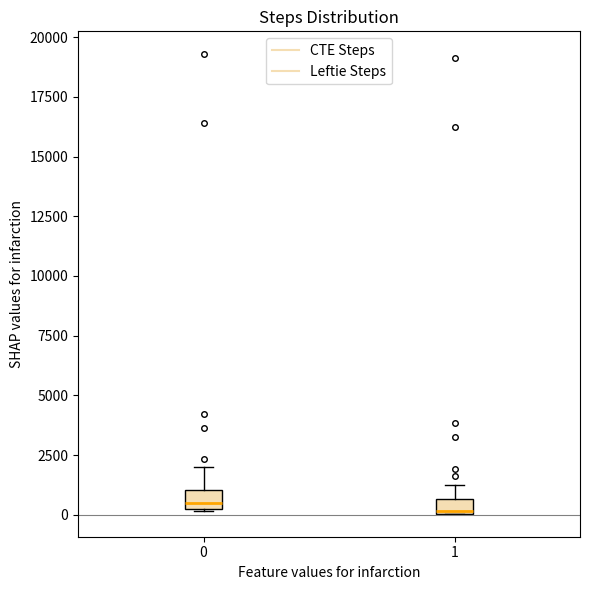

Where is the upper edge of the box at x = 0 on the y-axis? The values are not printed on the chart, so give them approximately, as read against the axis.

1000